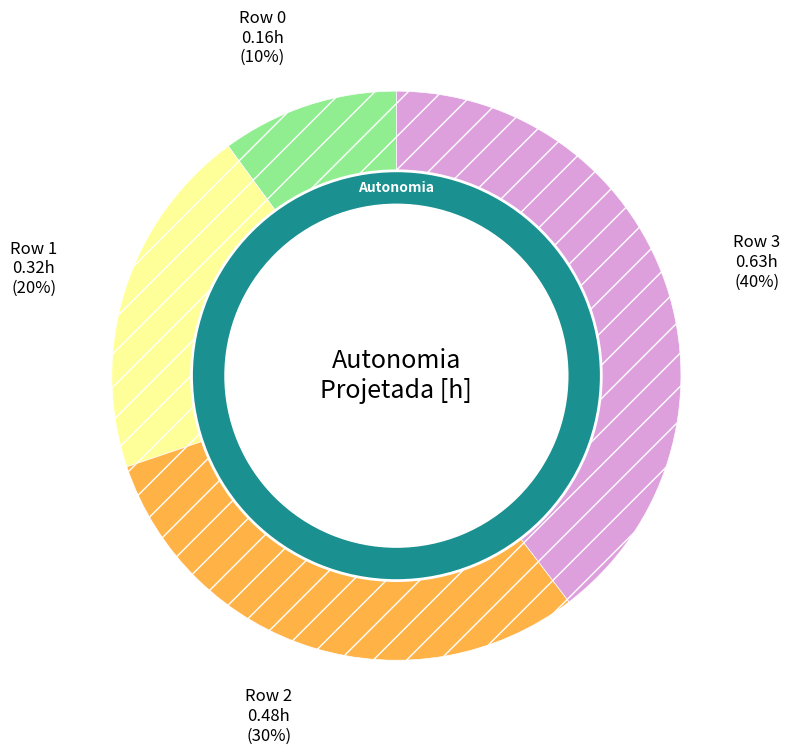

To the nearest percent, what is the combined percentage of 2 and 3?

70%